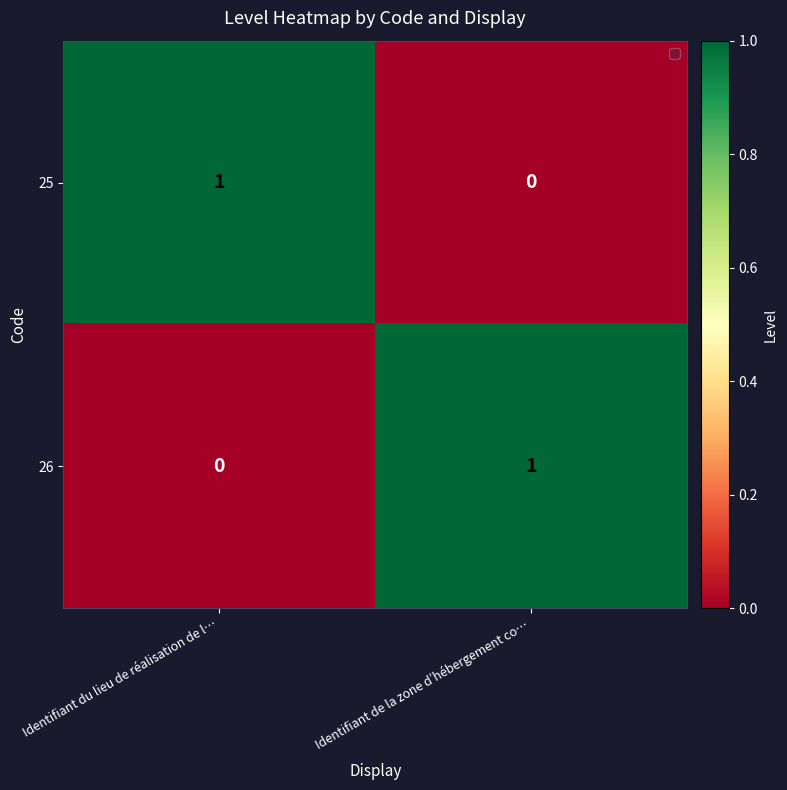

At which label is 26 closest to 0?

Identifiant du lieu de réalisation de l…